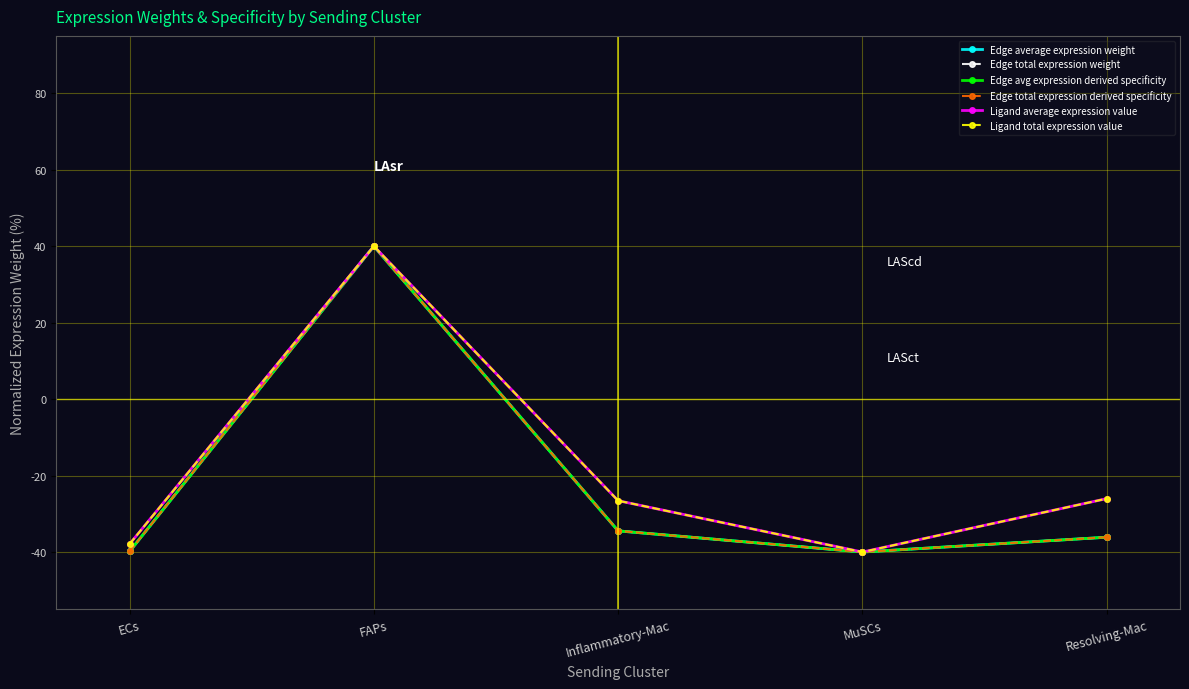

Does the chart have visible grid lines?

Yes